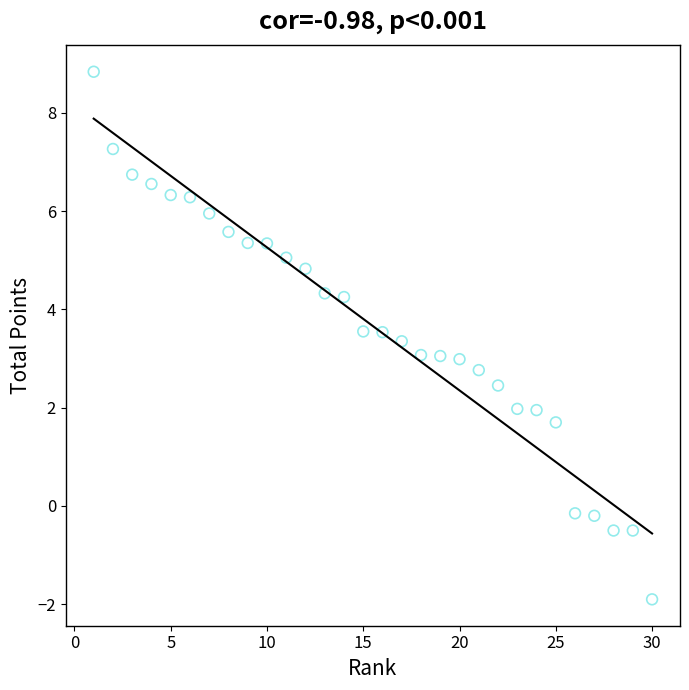

What is the range of X values (max minus min)?

29.0